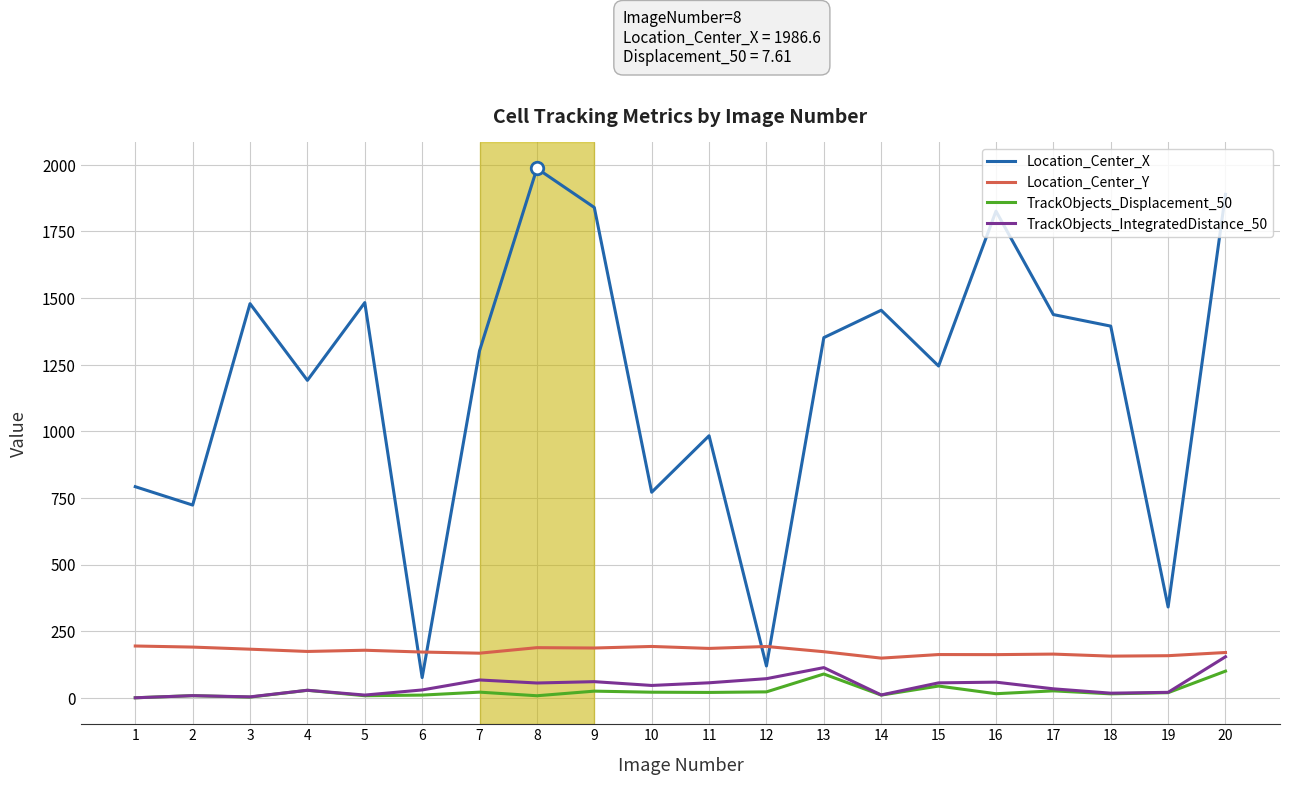

What is the greatest value displayed?

1986.6